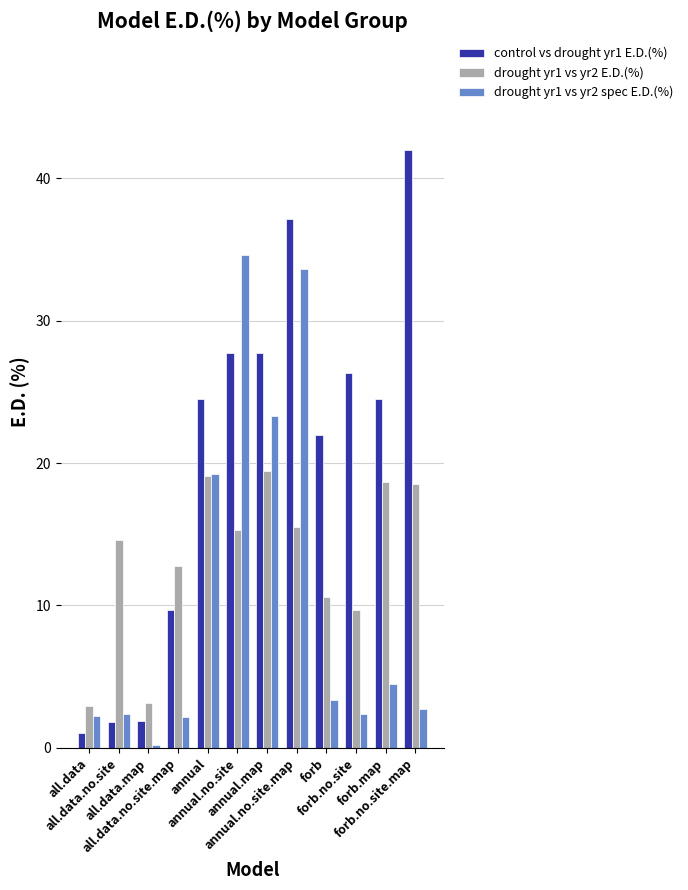

The drought yr1 vs yr2 spec E.D.(%) series shows 2.8 at forb.no.site.map. True or false?

True